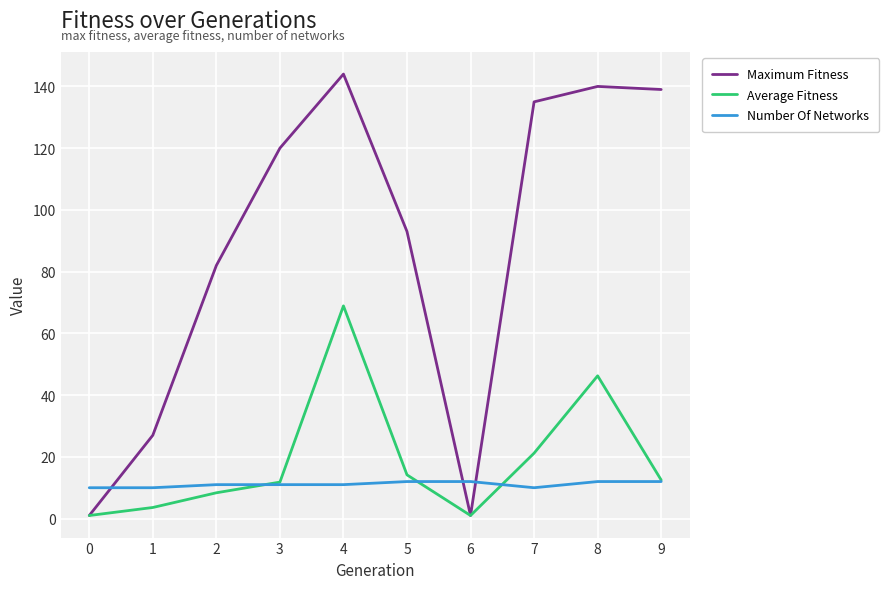

What is the approximate value of Maximum Fitness at 3?

120.0